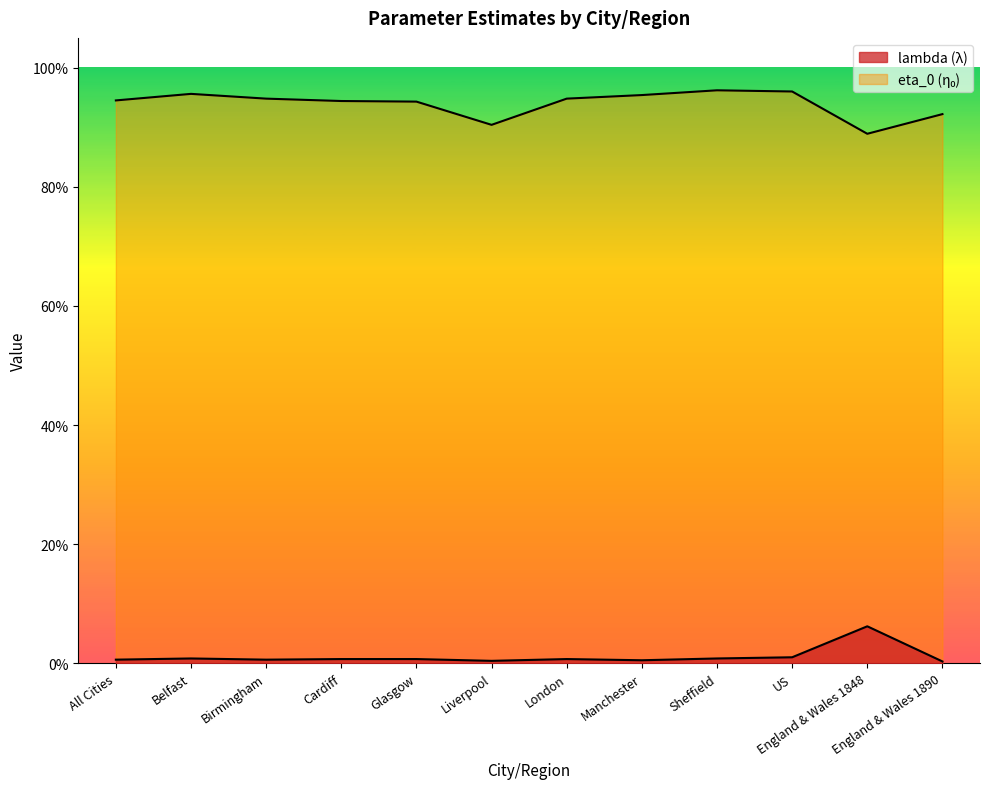

What is the difference between the maximum and minimum values in the eta_0 series?

0.1